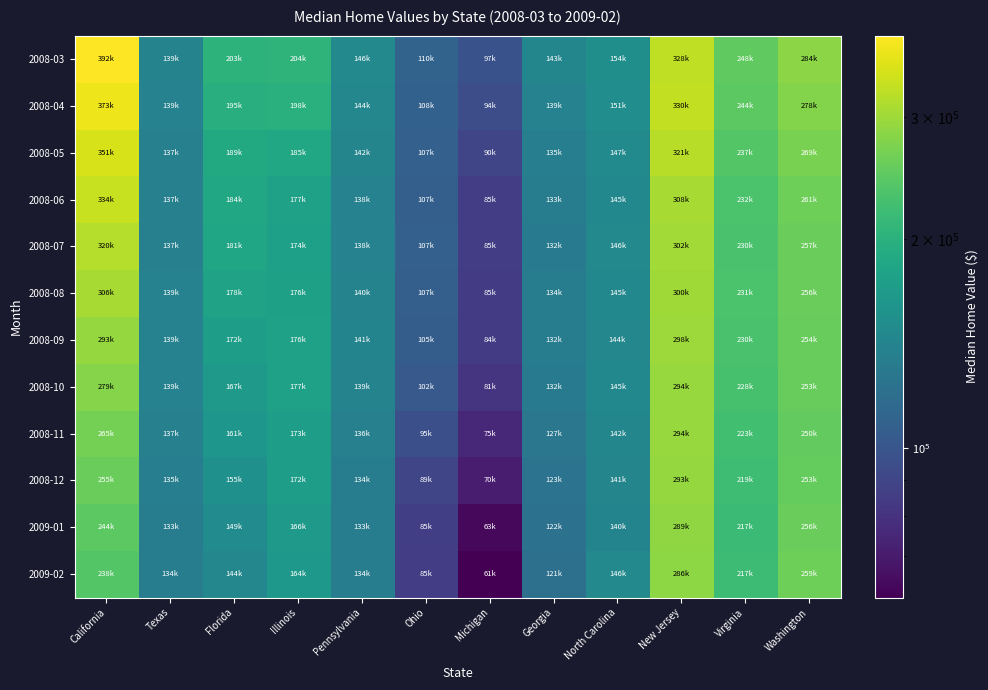

Reading left to right, extract all data points from this chart.

2008-03: California=392500	Texas=139900	Florida=203400	Illinois=204400	Pennsylvania=146400	Ohio=110700	Michigan=97800	Georgia=143200	North Carolina=154400	New Jersey=328900	Virginia=248900	Washington=284500
2008-04: California=373800	Texas=139300	Florida=195500	Illinois=198400	Pennsylvania=144800	Ohio=108700	Michigan=94800	Georgia=139100	North Carolina=151500	New Jersey=330000	Virginia=244700	Washington=278000
2008-05: California=351800	Texas=137600	Florida=189300	Illinois=185000	Pennsylvania=142500	Ohio=107800	Michigan=90200	Georgia=135300	North Carolina=147500	New Jersey=321900	Virginia=237800	Washington=269100
2008-06: California=334700	Texas=137400	Florida=184800	Illinois=177500	Pennsylvania=138800	Ohio=107400	Michigan=85800	Georgia=133300	North Carolina=145900	New Jersey=308500	Virginia=232000	Washington=261100
2008-07: California=320100	Texas=137700	Florida=181700	Illinois=174300	Pennsylvania=138800	Ohio=107600	Michigan=85400	Georgia=132300	North Carolina=146300	New Jersey=302800	Virginia=230700	Washington=257100
2008-08: California=306600	Texas=139500	Florida=178100	Illinois=176300	Pennsylvania=140300	Ohio=107200	Michigan=85100	Georgia=134000	North Carolina=145600	New Jersey=300200	Virginia=231200	Washington=256900
2008-09: California=293300	Texas=139600	Florida=172700	Illinois=176900	Pennsylvania=141300	Ohio=105500	Michigan=84500	Georgia=132900	North Carolina=144700	New Jersey=298200	Virginia=230800	Washington=254800
2008-10: California=279600	Texas=139200	Florida=167100	Illinois=177400	Pennsylvania=139900	Ohio=102500	Michigan=81500	Georgia=132200	North Carolina=145400	New Jersey=294800	Virginia=228600	Washington=253900
2008-11: California=265600	Texas=137100	Florida=161900	Illinois=173800	Pennsylvania=136900	Ohio=95800	Michigan=75100	Georgia=127800	North Carolina=142900	New Jersey=294000	Virginia=223400	Washington=250800
2008-12: California=255900	Texas=135000	Florida=155600	Illinois=172400	Pennsylvania=134700	Ohio=89900	Michigan=70100	Georgia=123700	North Carolina=141900	New Jersey=293200	Virginia=219400	Washington=253000
2009-01: California=244700	Texas=133800	Florida=149300	Illinois=166800	Pennsylvania=133800	Ohio=85900	Michigan=63700	Georgia=122000	North Carolina=140900	New Jersey=289000	Virginia=217200	Washington=256100
2009-02: California=238900	Texas=134600	Florida=144100	Illinois=164500	Pennsylvania=134300	Ohio=85500	Michigan=61000	Georgia=121600	North Carolina=146300	New Jersey=286500	Virginia=217900	Washington=259900